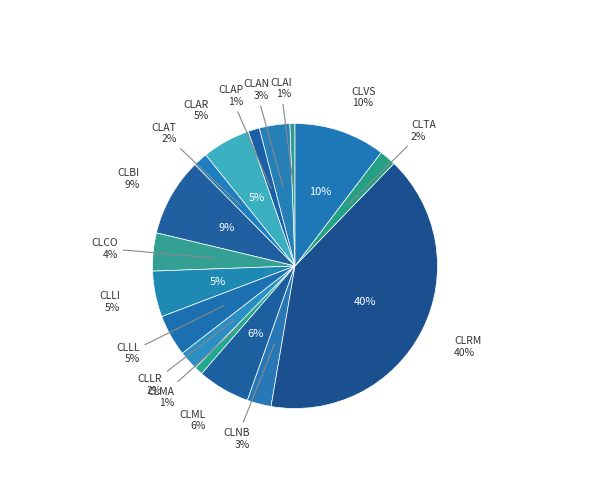

What percentage is NOT represented by CLLI?

94.8%